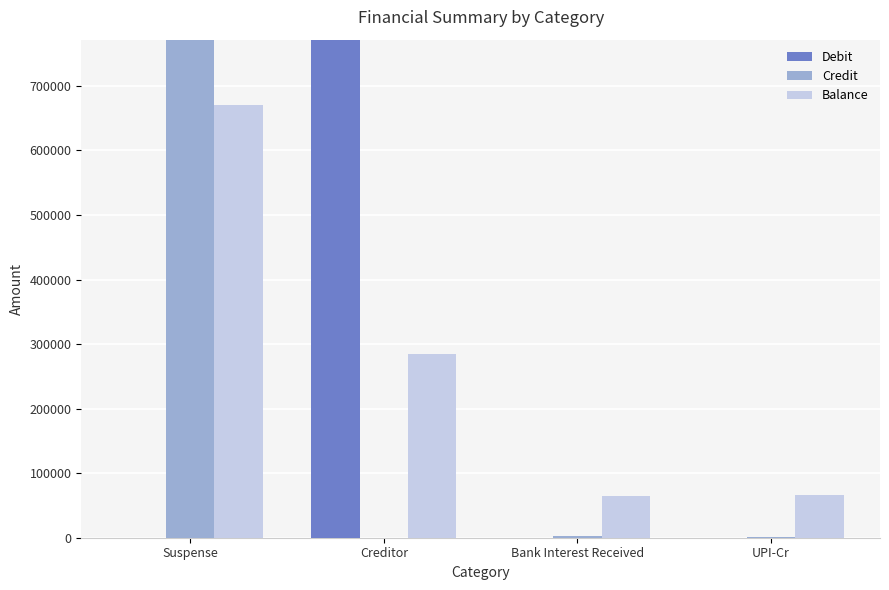

What is the label of the 1st bar from the right?

UPI-Cr